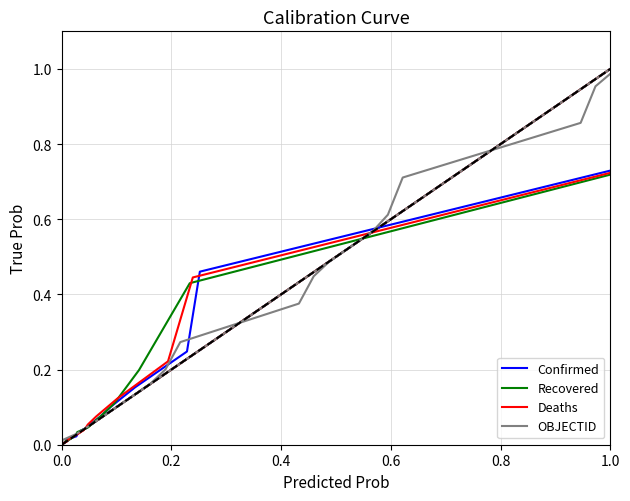

What is the value of the OBJECTID point at the 20th from the left?

1.0